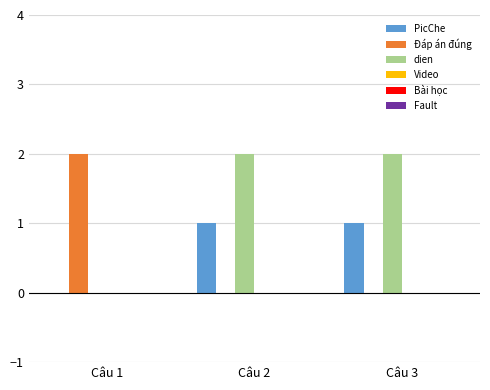

How many distinct data groups are displayed?

3